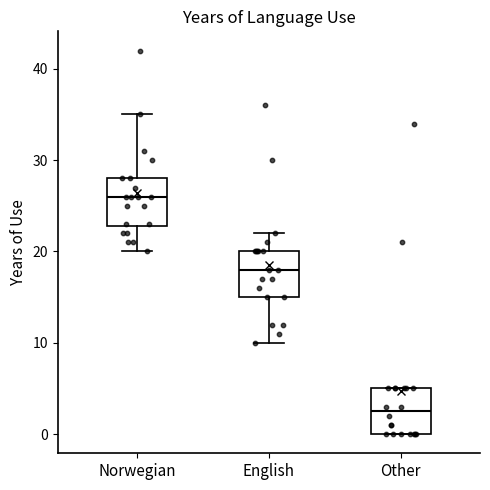

Where does the median line of the box for English sit on the y-axis? The values are not printed on the chart, so give them approximately, as read against the axis.

18